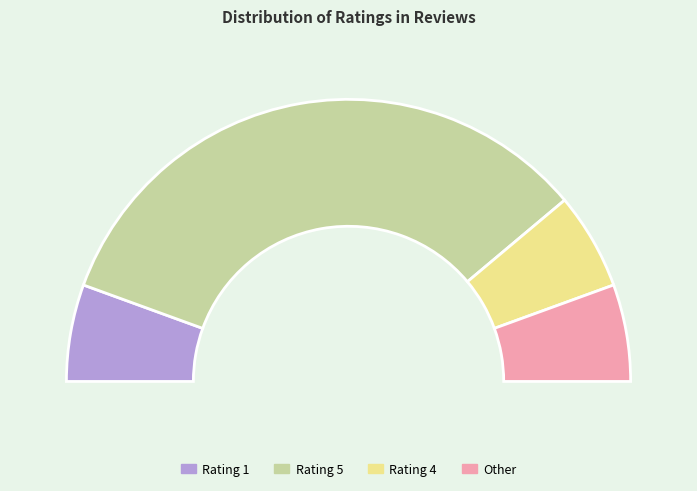

Which category has the biggest portion of the pie?

Rating 5